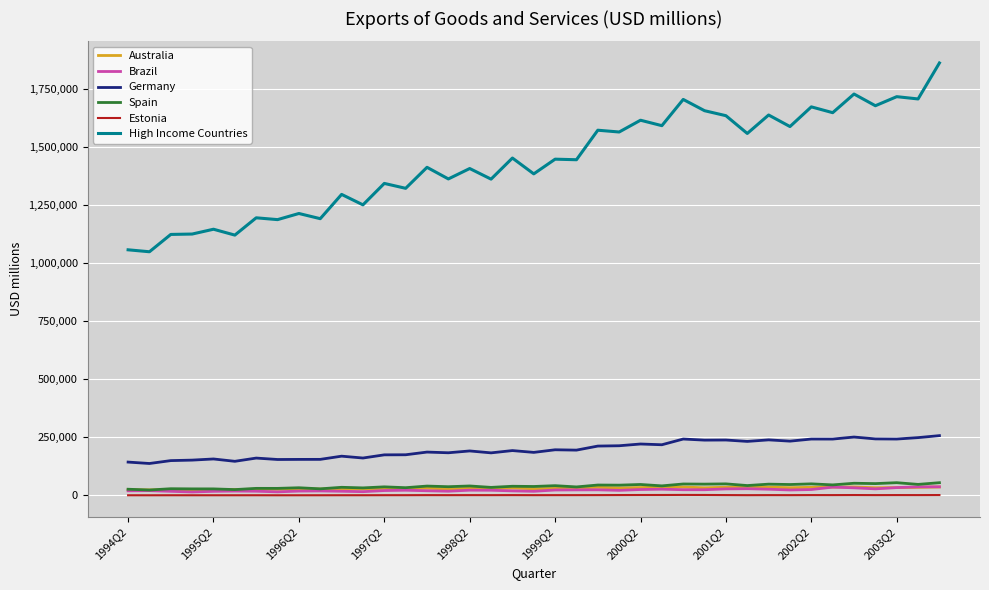

Which series has the largest range (max minus min)?

High Income Countries